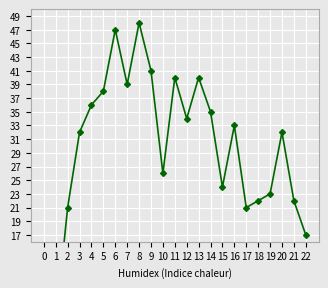

Reading left to right, extract all data points from this chart.

0=9	1=4	2=21	3=32	4=36	5=38	6=47	7=39	8=48	9=41	10=26	11=40	12=34	13=40	14=35	15=24	16=33	17=21	18=22	19=23	20=32	21=22	22=17